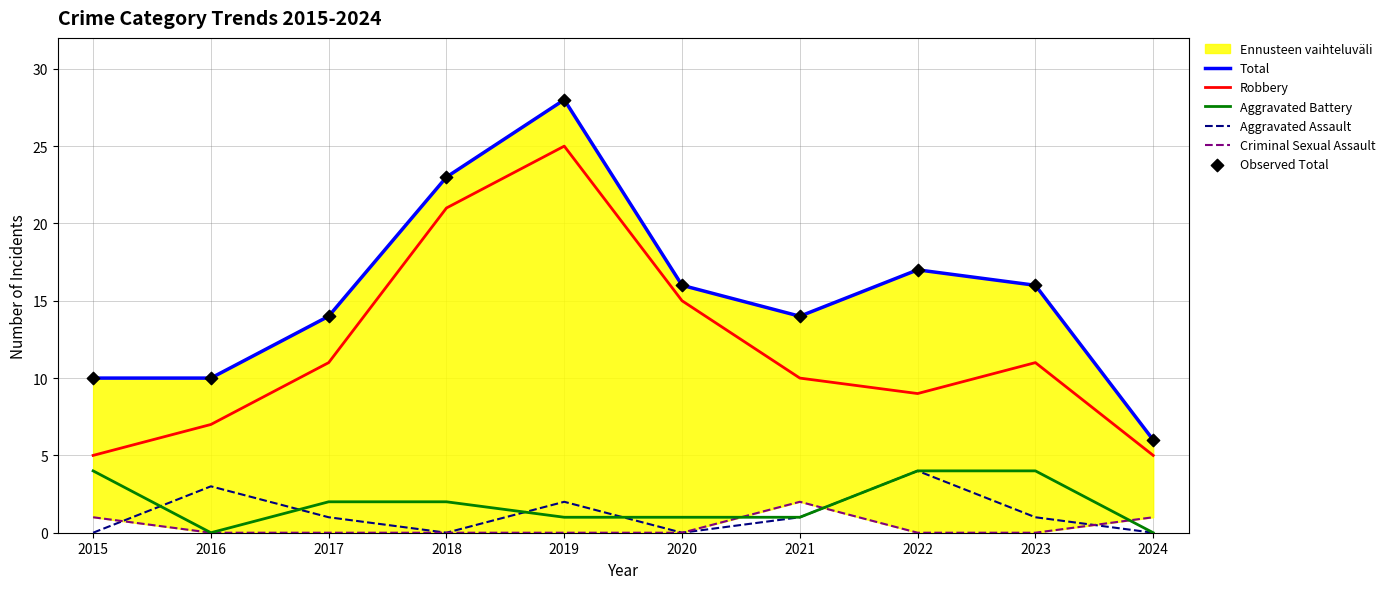

Which series has the widest spread of Y values?

Total